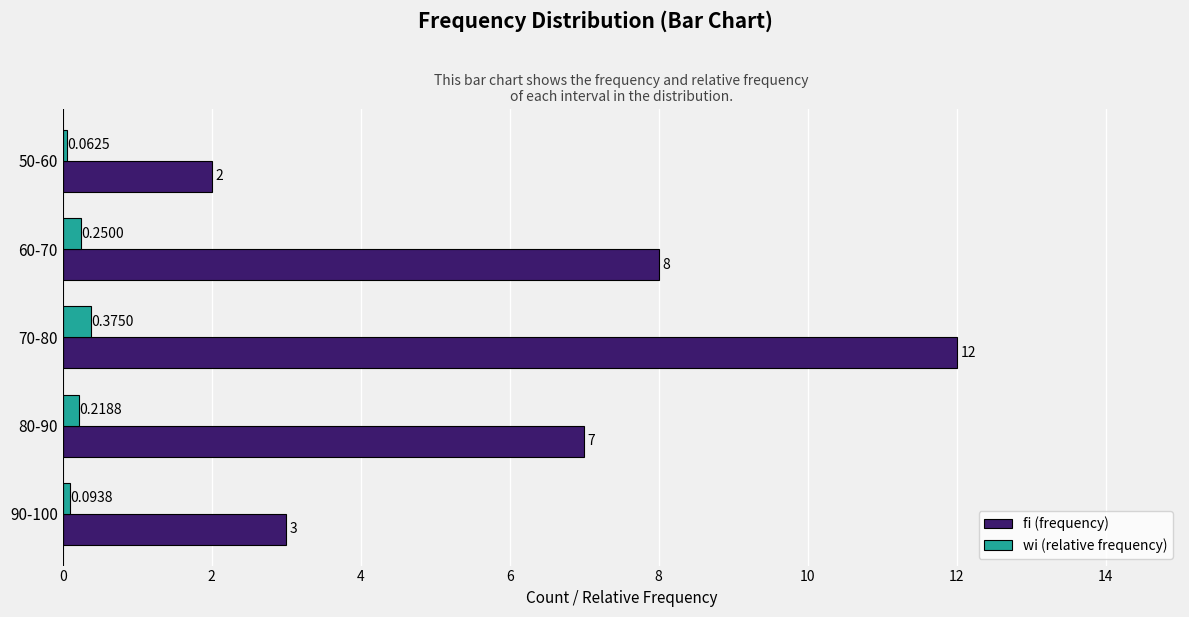

List the series in order of their overall mean, lowest first.

wi (relative frequency), fi (frequency)